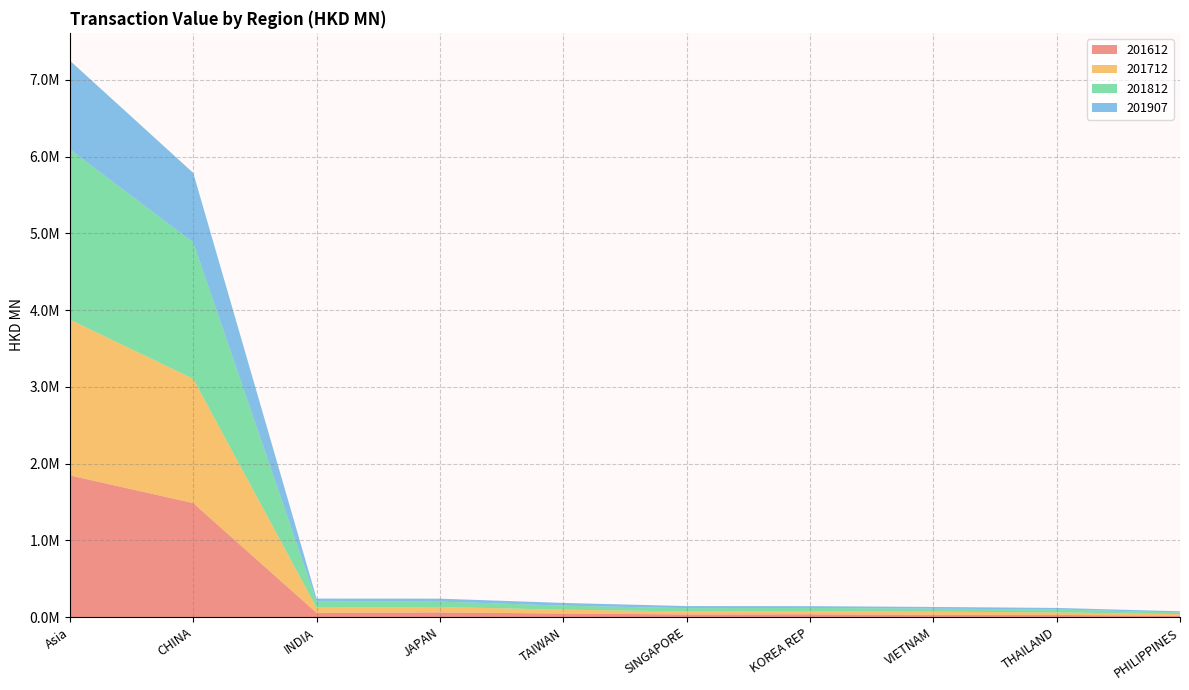

Reading left to right, extract all data points from this chart.

201612: Asia=1846628.6	CHINA=1486280.9	INDIA=56050.8	JAPAN=61361.2	TAIWAN=46188.7	SINGAPORE=35266.5	KOREA REP=37126.3	VIETNAM=30475.9	THAILAND=28533.3	PHILIPPINES=18143.4
201712: Asia=2029907.1	CHINA=1619365.2	INDIA=67646.1	JAPAN=70549.1	TAIWAN=50854.1	SINGAPORE=37946.8	KOREA REP=40901.7	VIETNAM=40420.9	THAILAND=32814.2	PHILIPPINES=20793.6
201812: Asia=2217837.8	CHINA=1777692.5	INDIA=79400.3	JAPAN=70569.1	TAIWAN=52383.4	SINGAPORE=43432.5	KOREA REP=41529.3	VIETNAM=39116.8	THAILAND=38163.5	PHILIPPINES=22010.7
201907: Asia=1156737.0	CHINA=905370.0	INDIA=38455.1	JAPAN=38101.7	TAIWAN=35606.2	SINGAPORE=27328.7	KOREA REP=23157.8	VIETNAM=22482.7	THAILAND=20144.2	PHILIPPINES=14967.0